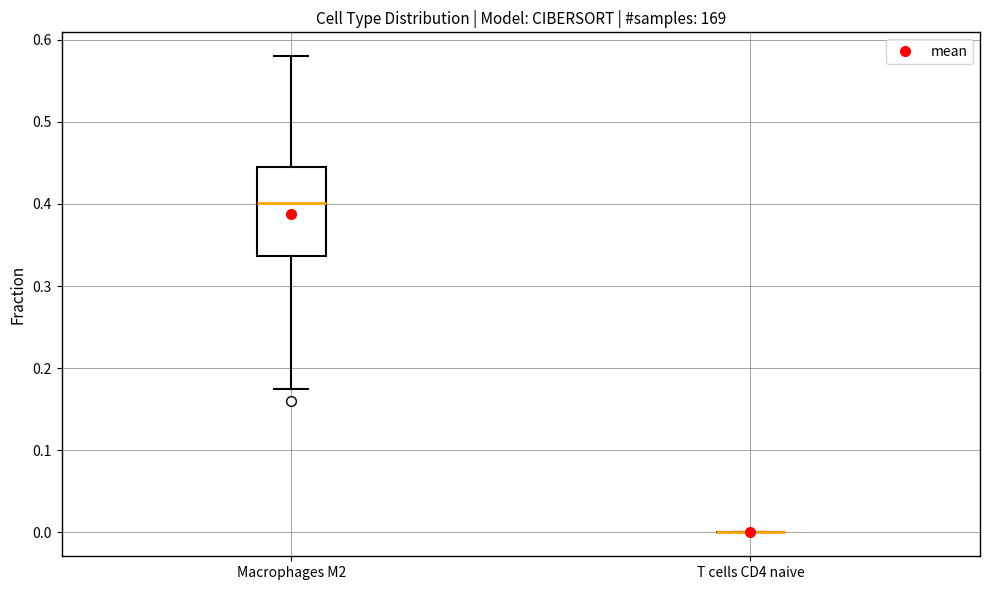

Comparing the boxes themselves (not the whiskers), which one is the tallest?

Macrophages M2